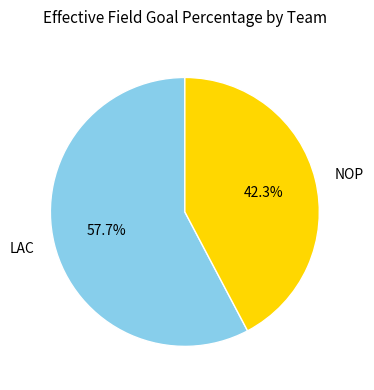

Rank the categories by value from highest to lowest.

LAC, NOP